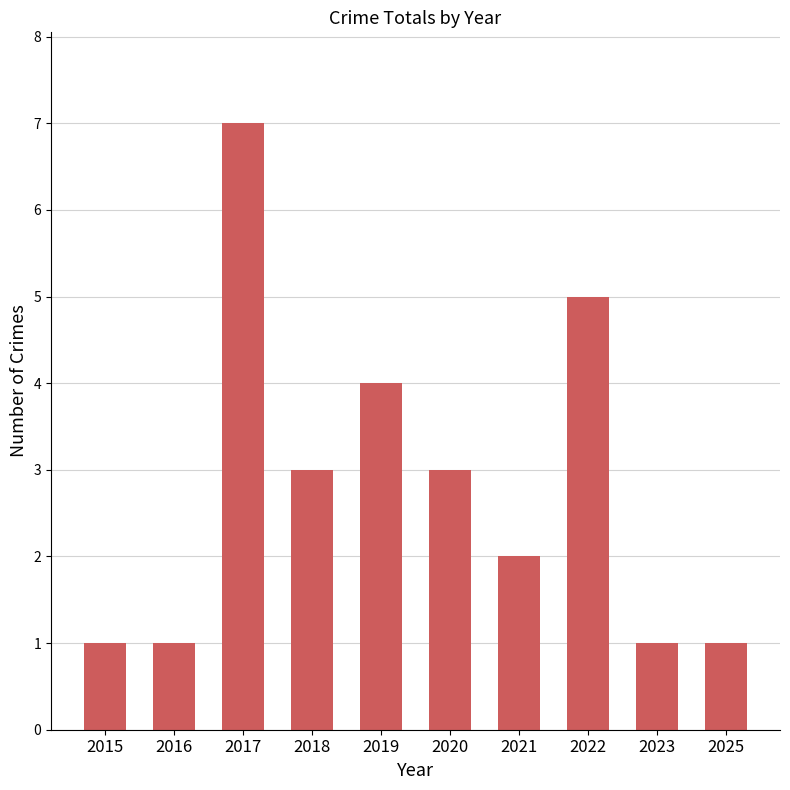

Which label corresponds to the largest value in the chart?

2017